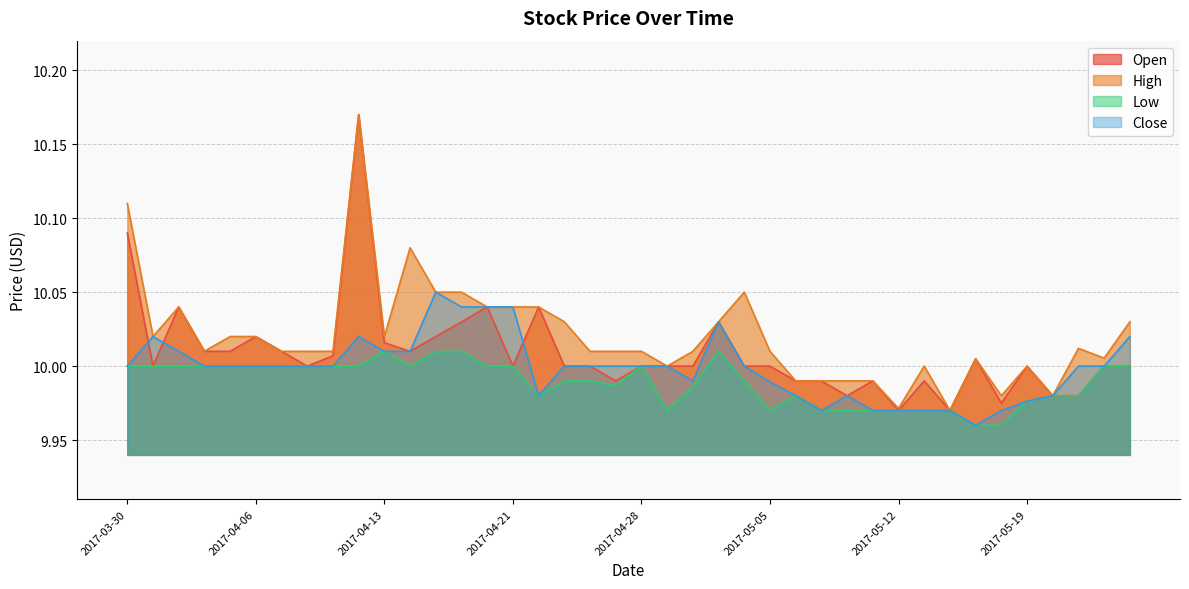

What is the difference between the maximum and minimum values in the High series?

0.2